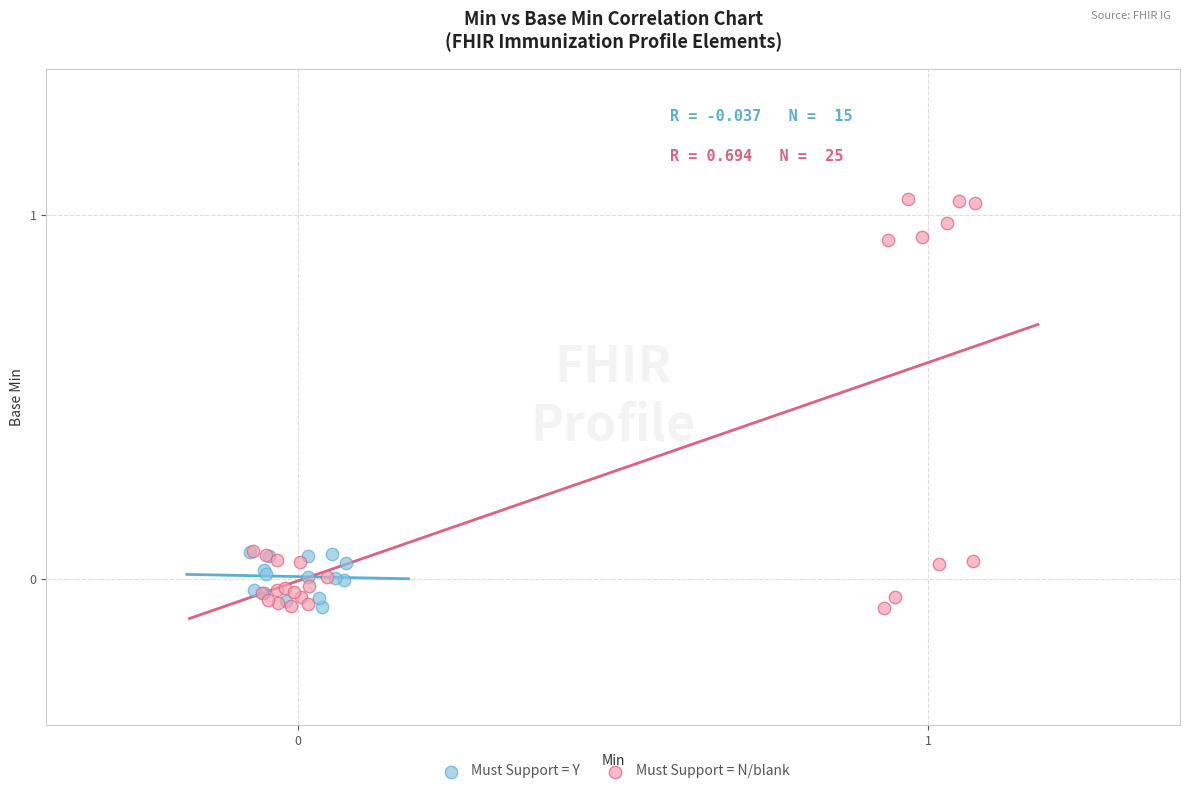

Which series has the widest spread of Y values?

Must Support = N/blank